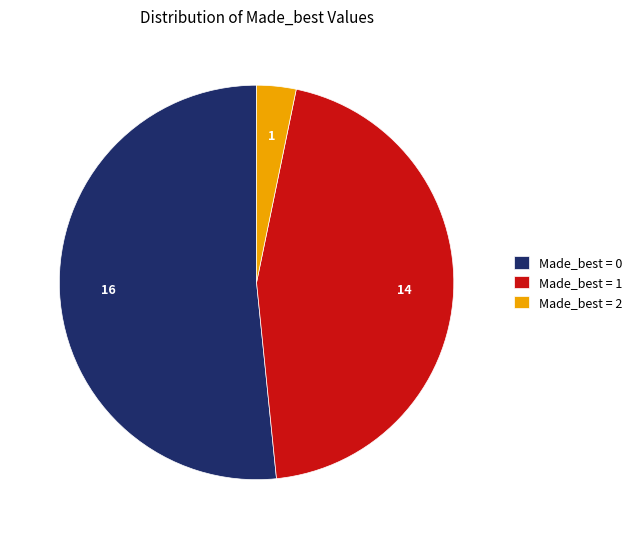

True or false: Made_best = 2 accounts for 3% of the total.

True